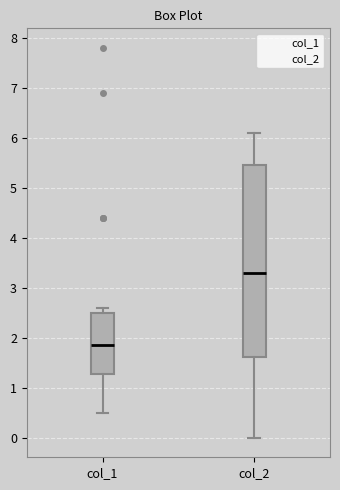

Reading left to right, read every box against the y-axis: the position of its median line, the range the box covers, and the ends of its whiskers. The values are not printed on the chart, so give them approximately, as read against the axis.

col_1: median 1.9, box 1.3 to 2.5, whiskers 0.5 to 2.6
col_2: median 3.3, box 1.6 to 5.5, whiskers 0.0 to 6.1